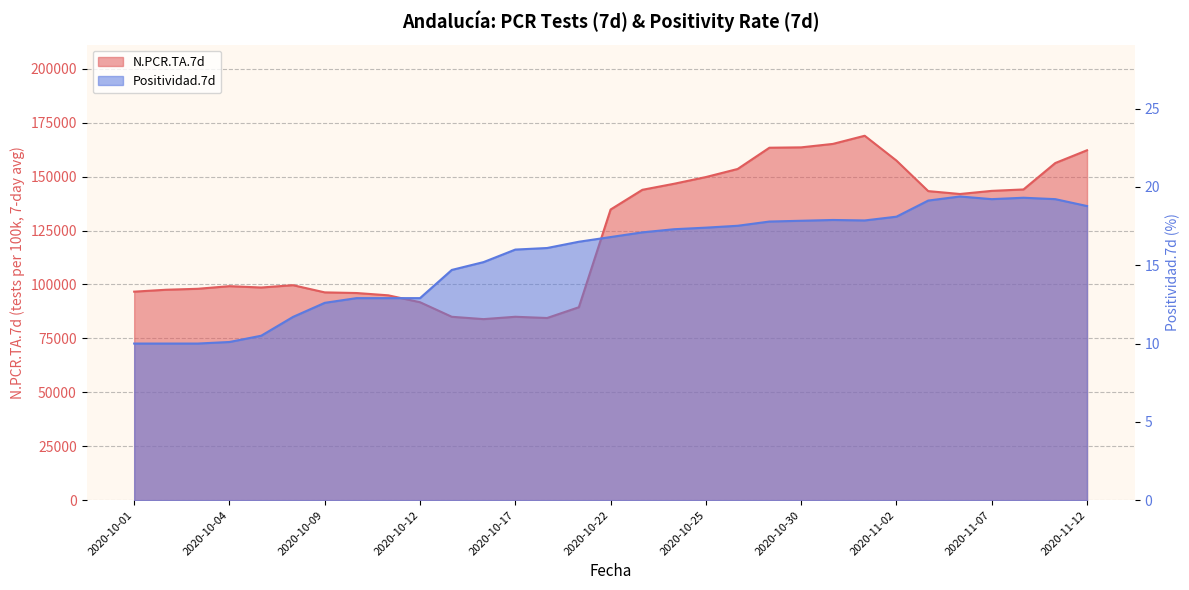

Reading left to right, extract all data points from this chart.

N.PCR.TA.7d: 96684.0	97562.0	98012.0	99225.0	98603.0	99685.0	96348.0	96052.0	94982.0	91781.0	85033.0	83949.0	85040.0	84464.0	89458.0	134768.0	143907.0	146713.0	149821.0	153565.0	163422.0	163590.0	165193.0	168974.0	157453.0	143304.0	141963.0	143416.0	144074.0	156316.0	162245.0
Positividad.7d: 10.0	10.0	10.0	10.1	10.5	11.7	12.6	12.9	12.9	12.9	14.7	15.2	16.0	16.1	16.5	16.8	17.1	17.3	17.4	17.5	17.8	17.8	17.9	17.9	18.1	19.1	19.4	19.2	19.3	19.2	18.8